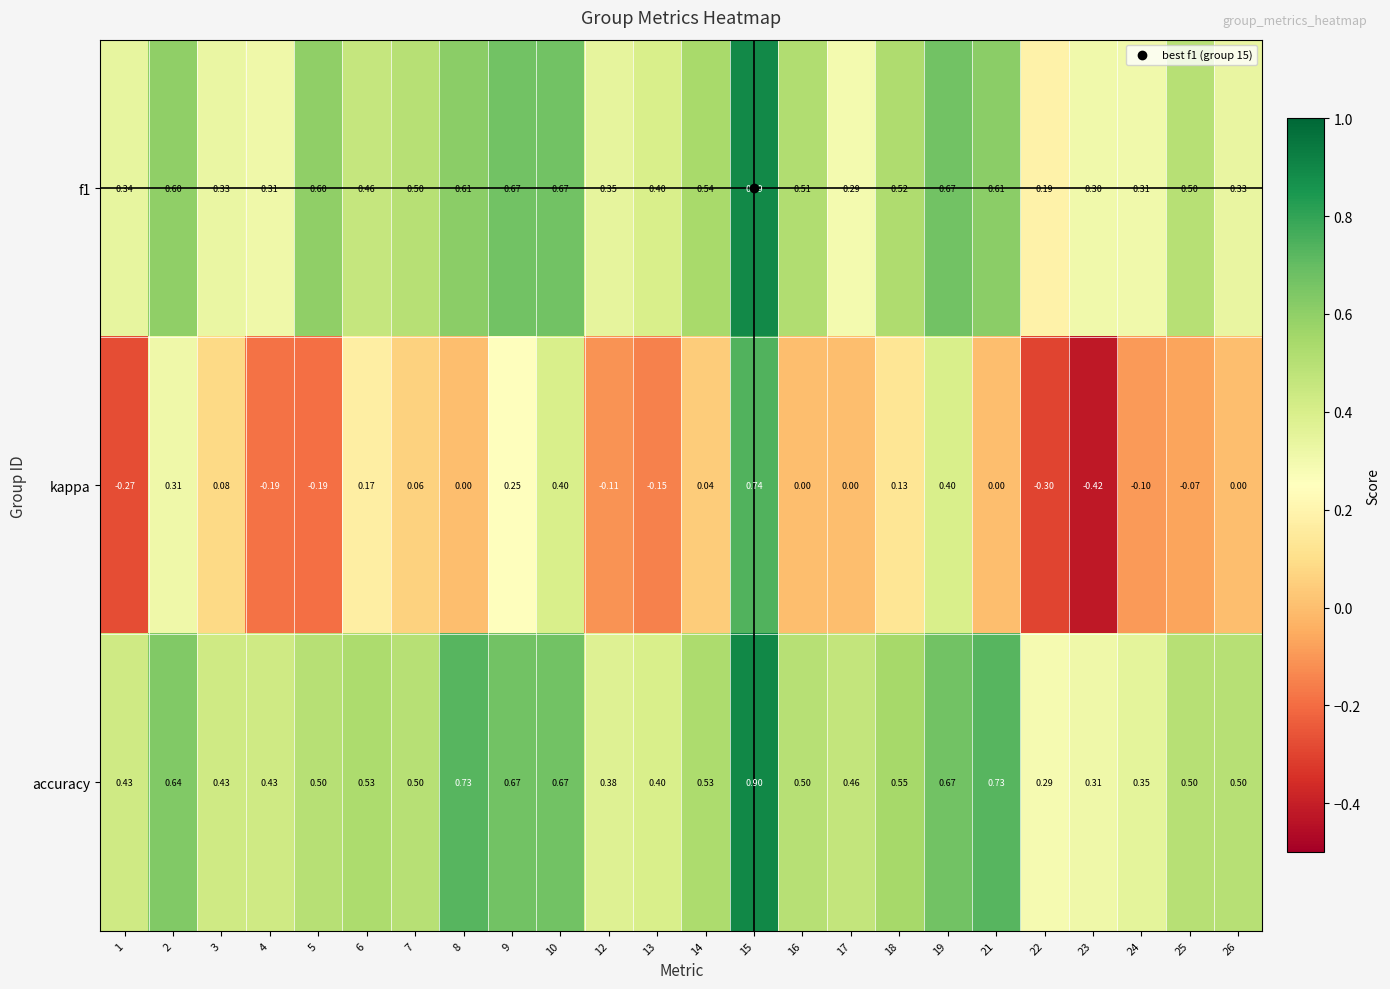

Which series has the largest range (max minus min)?

kappa